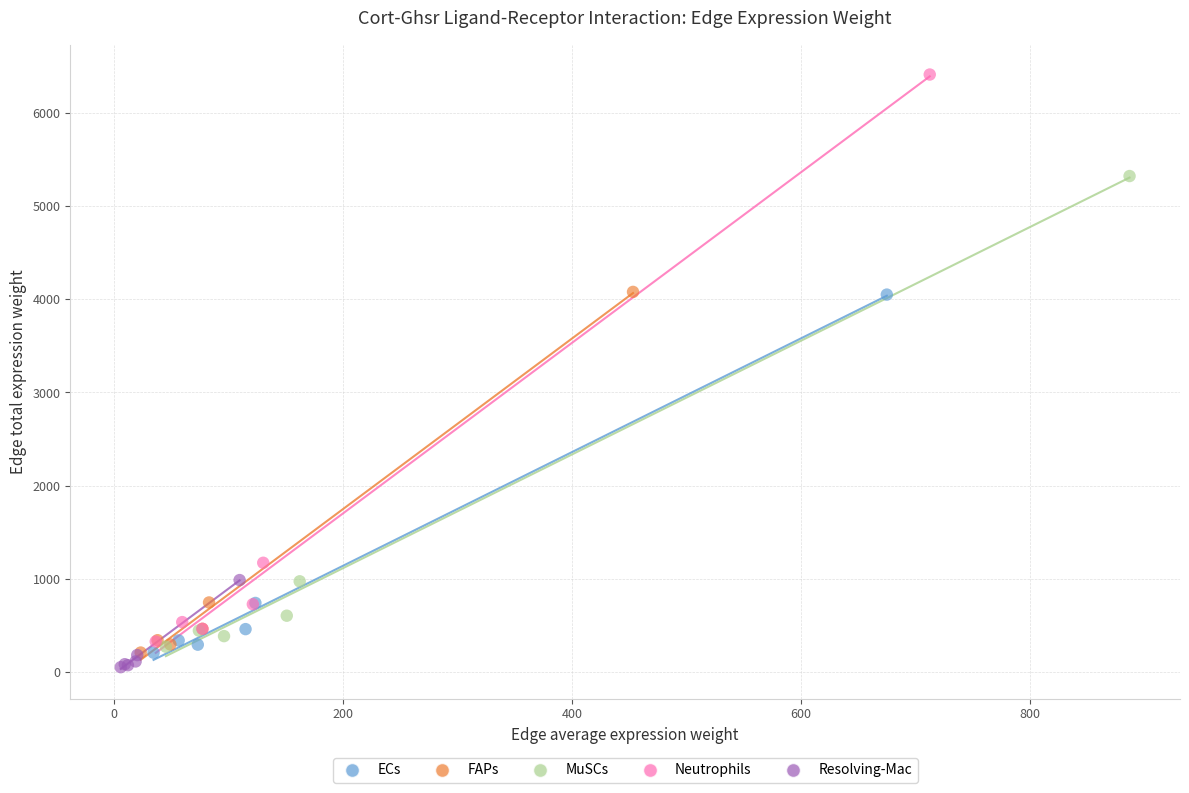

Which series reaches the maximum Y coordinate?

Neutrophils